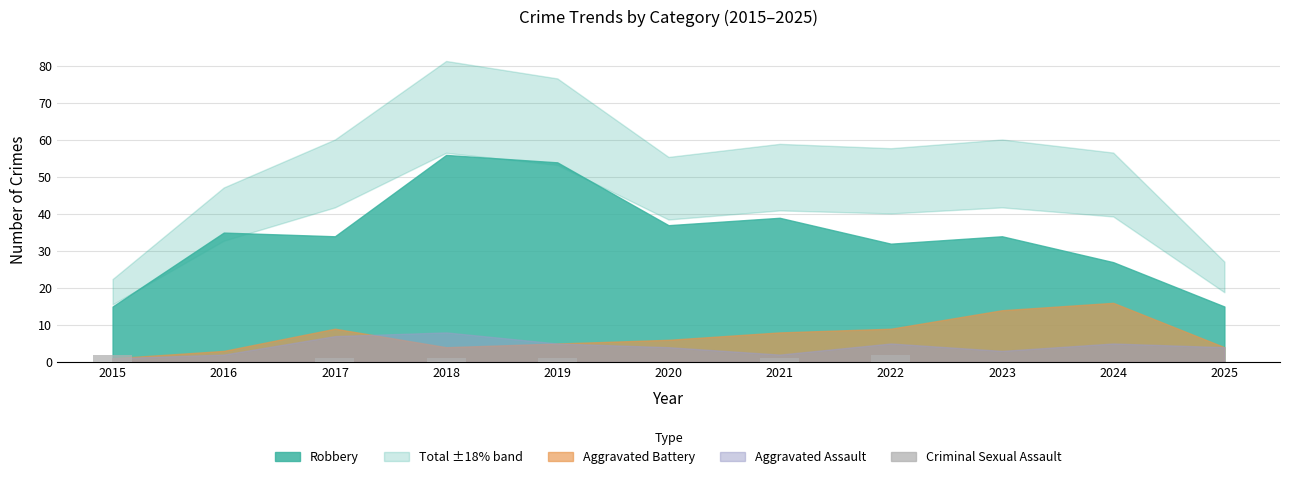

How many data points does each series have?

11